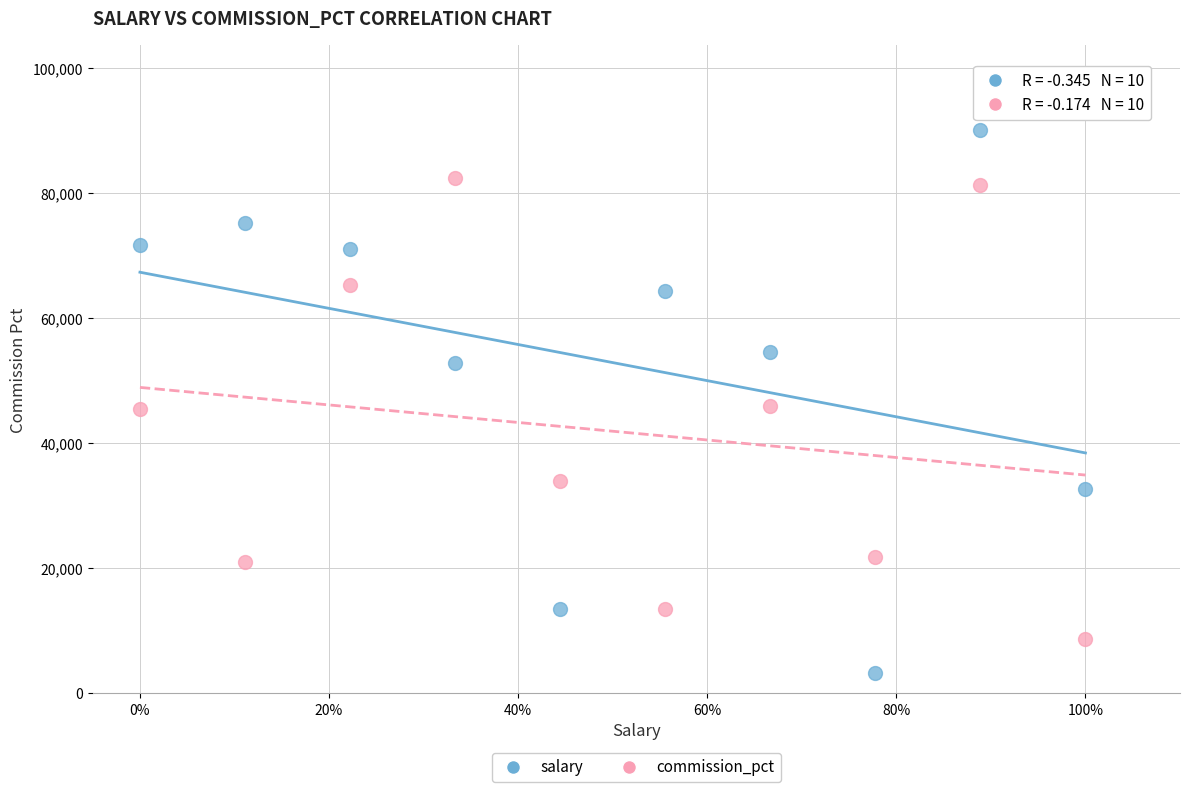

Which series reaches the minimum Y coordinate?

salary